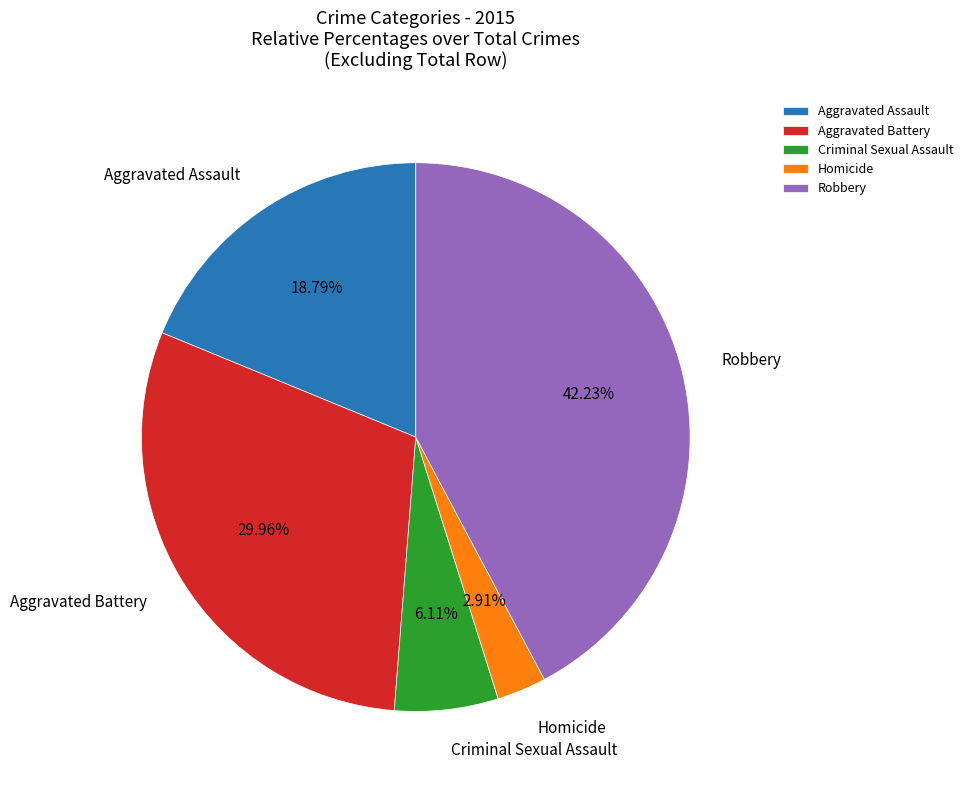

Which has a higher value, Aggravated Assault or Aggravated Battery?

Aggravated Battery